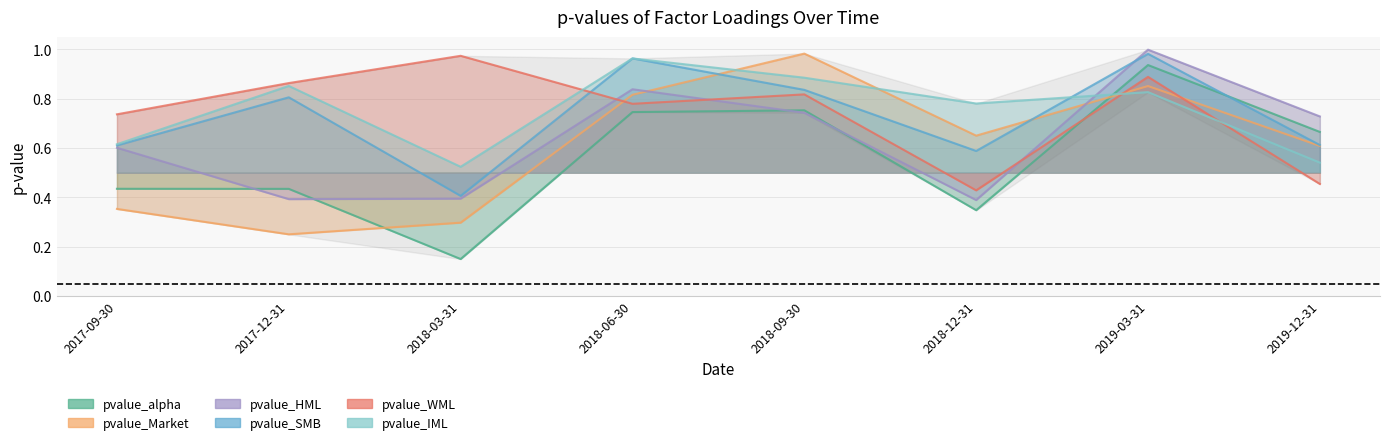

Rank the series by their maximum value, from highest to lowest.

pvalue_HML, pvalue_Market, pvalue_SMB, pvalue_WML, pvalue_IML, pvalue_alpha